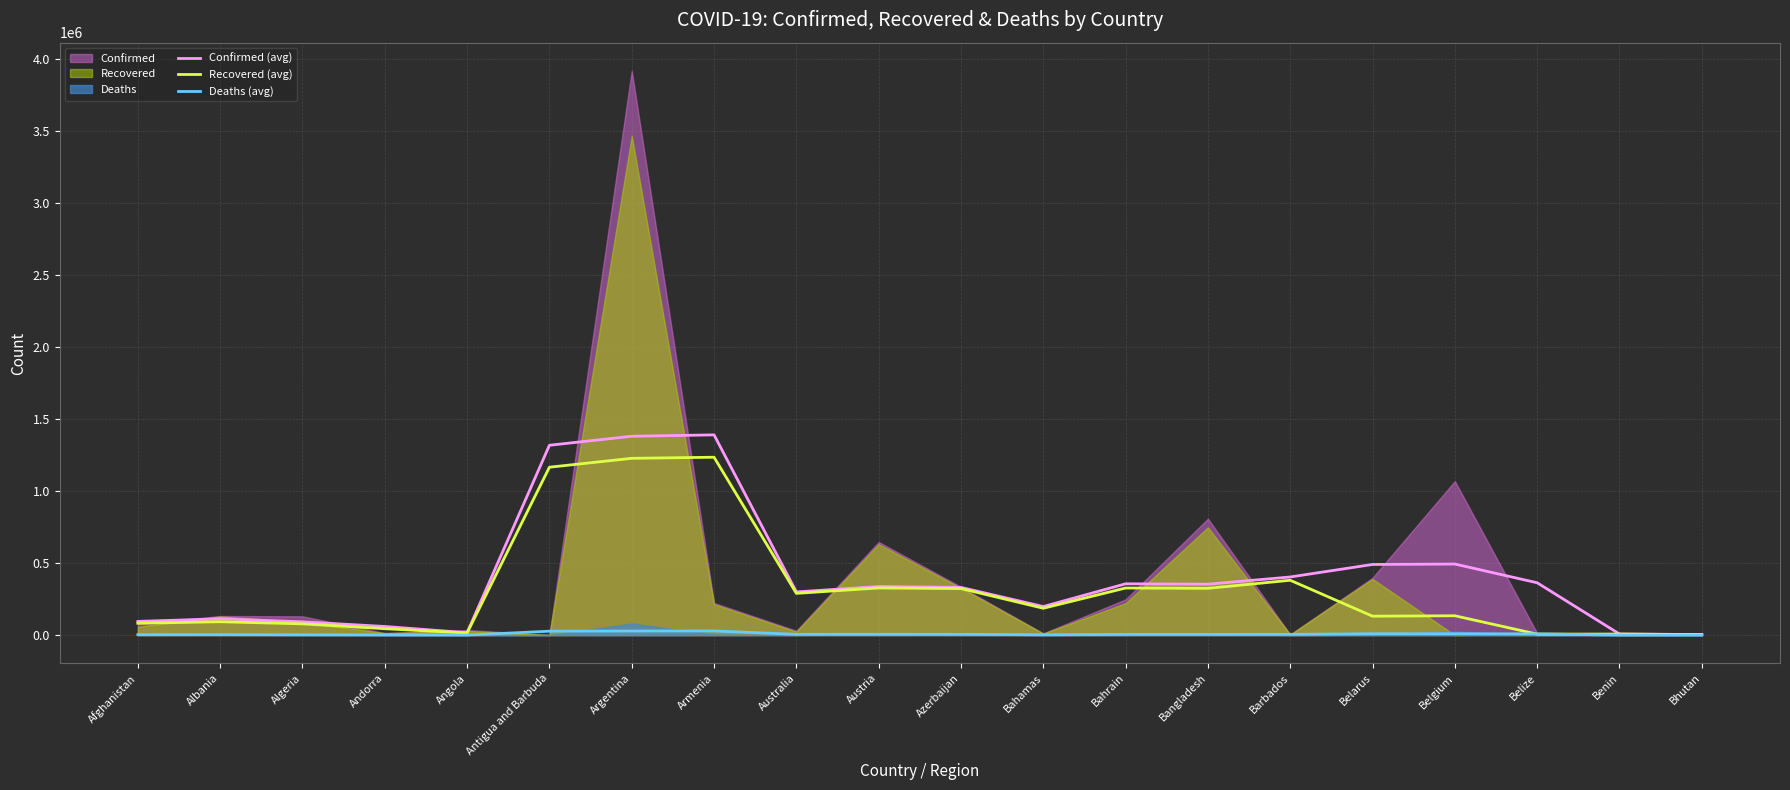

Rank the series by their average value, from highest to lowest.

Confirmed (avg), Recovered (avg), Deaths (avg)